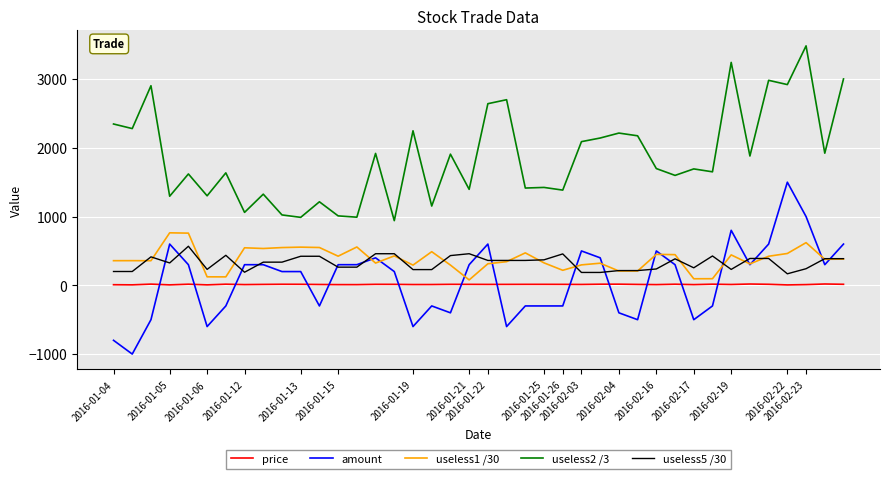

Which series has the largest total across all categories?

useless2 /3